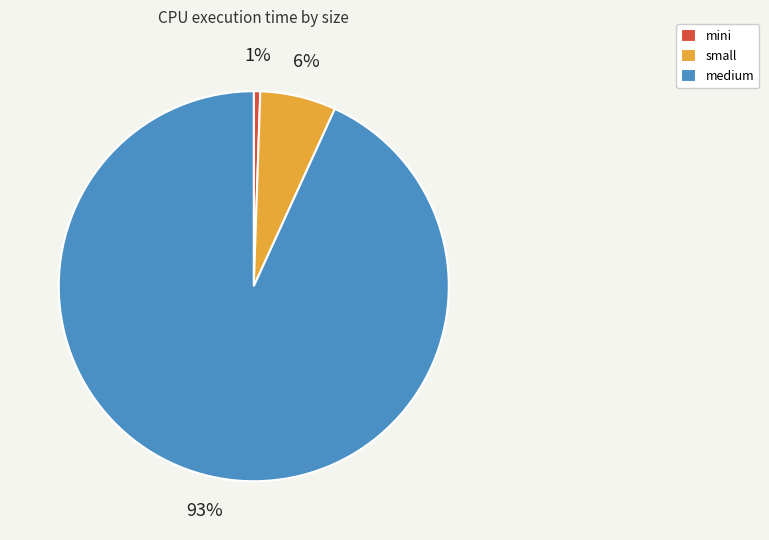

Which slice is the largest?

medium